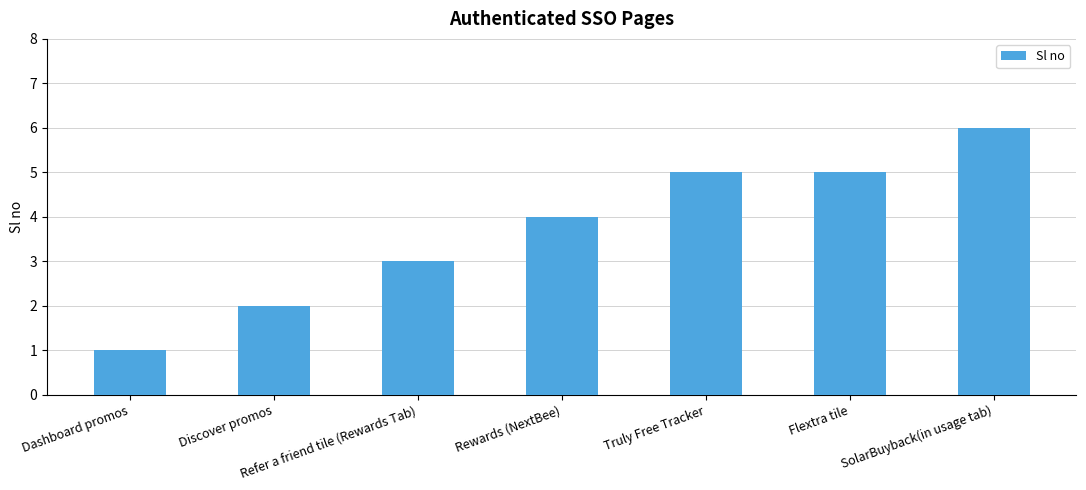

What is the difference between the maximum and minimum values?

5